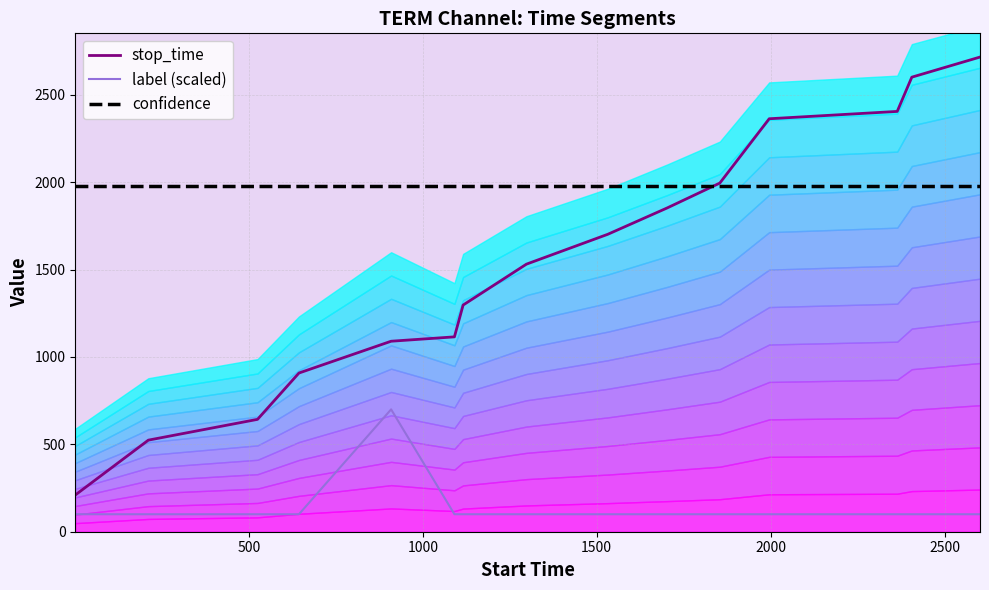

What is the highest value of the confidence series?

1979.9